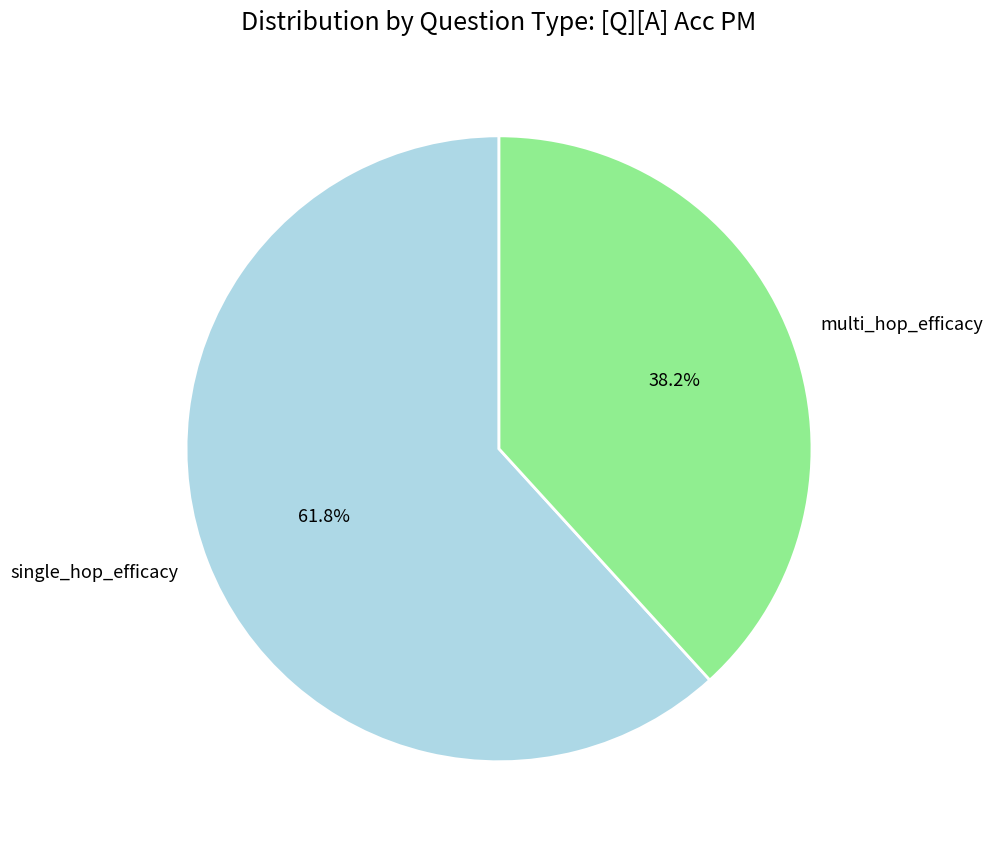

What percentage is NOT represented by single_hop_efficacy?

38.2%